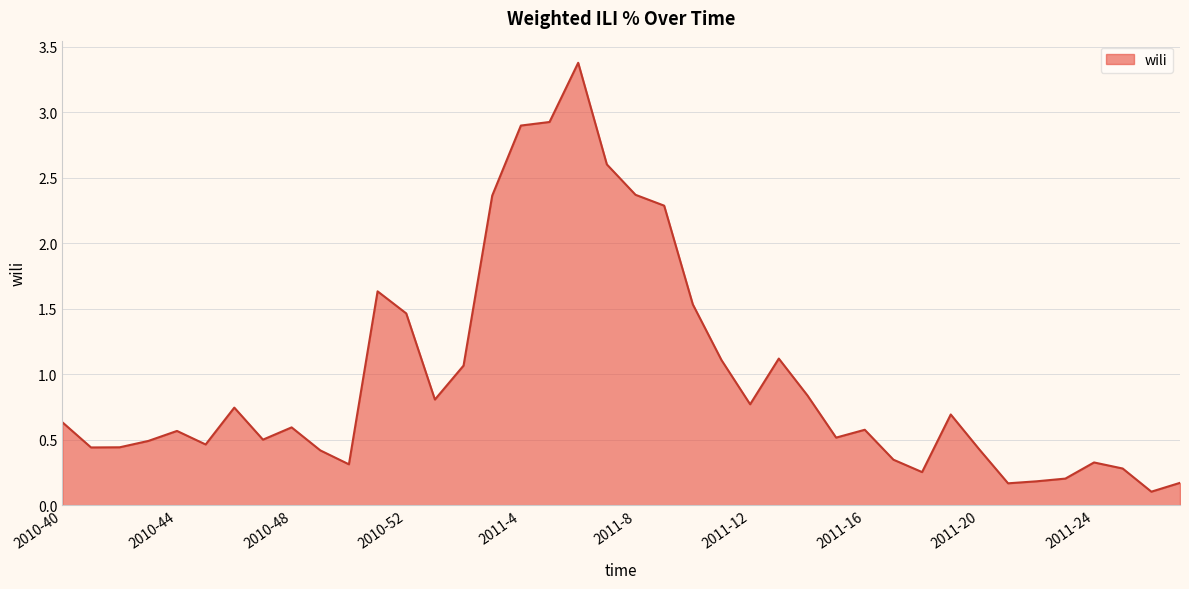

What is the difference between the maximum and minimum values?

3.3